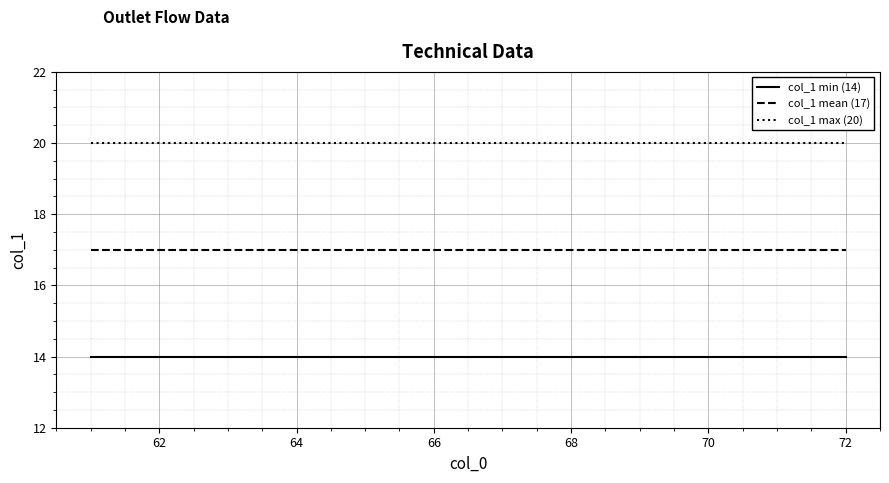

What is the smallest value displayed?

14